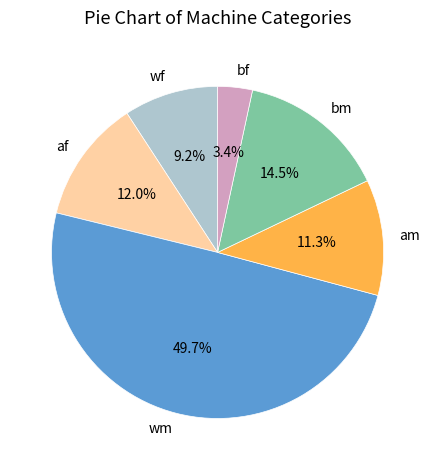

Between bm and bf, which is larger?

bm